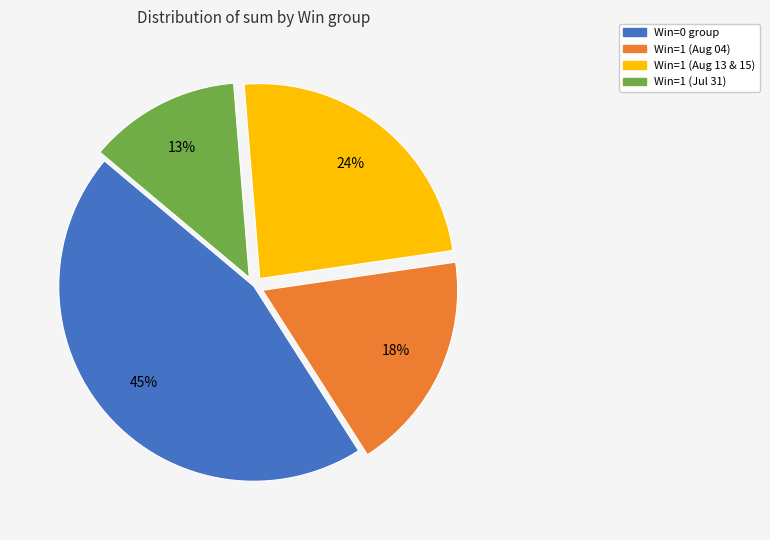

To the nearest percent, what is the average slice percentage?

25%